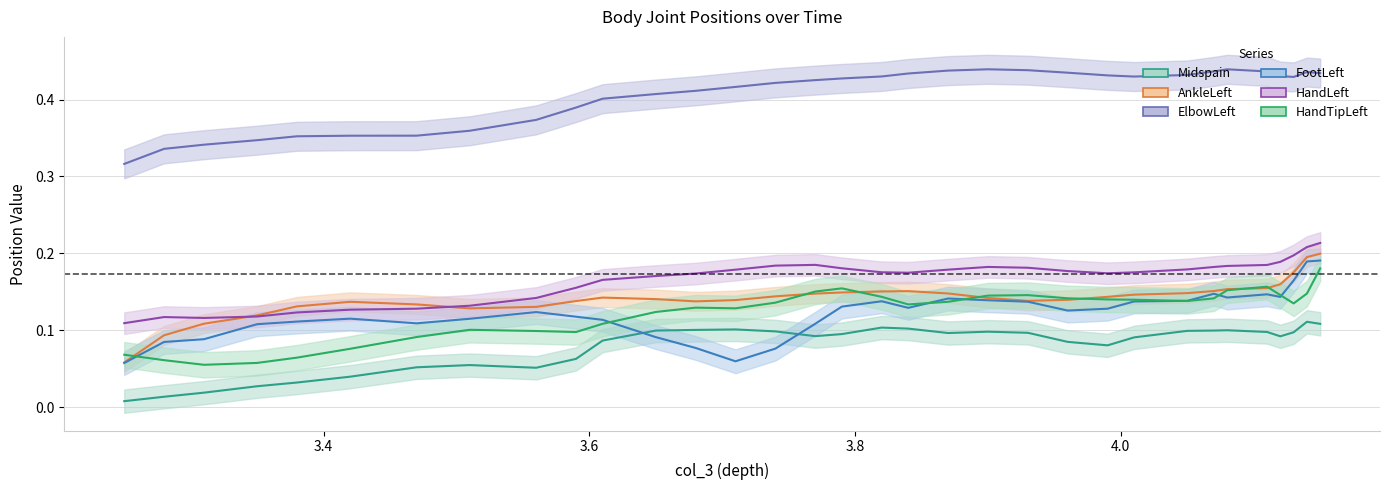

What is the maximum value for FootLeft?

0.2